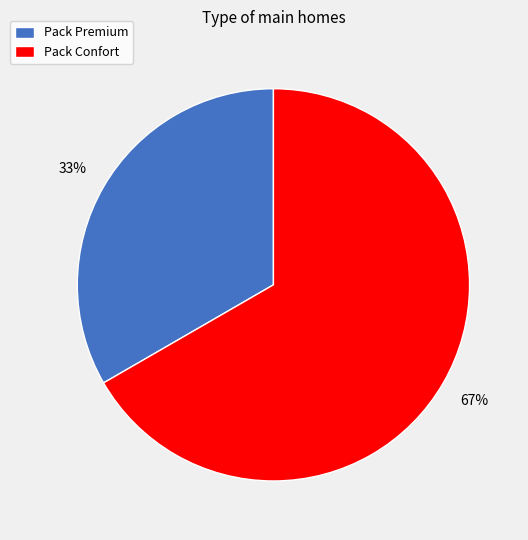

To the nearest percent, what portion does Pack Confort represent?

67%